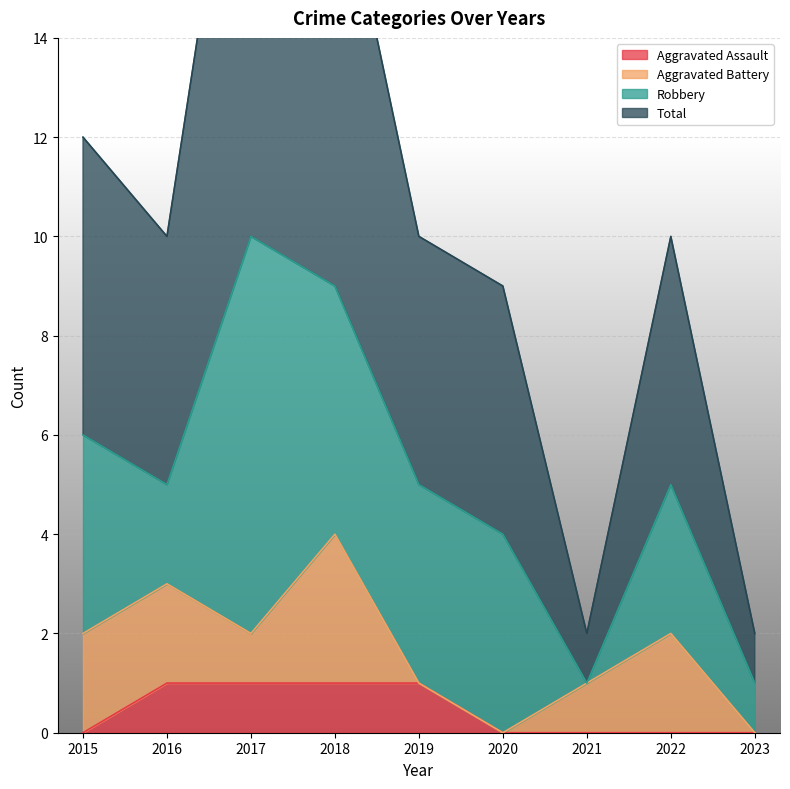

Which series has the largest range (max minus min)?

Total